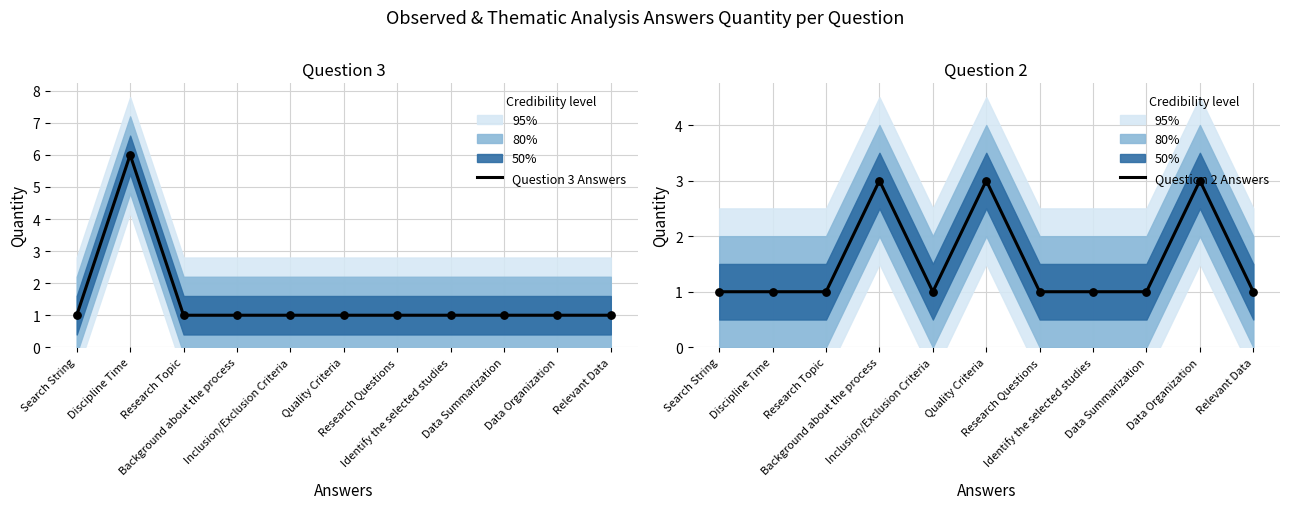

Which series has the widest spread of Y values?

Question 3 Answers